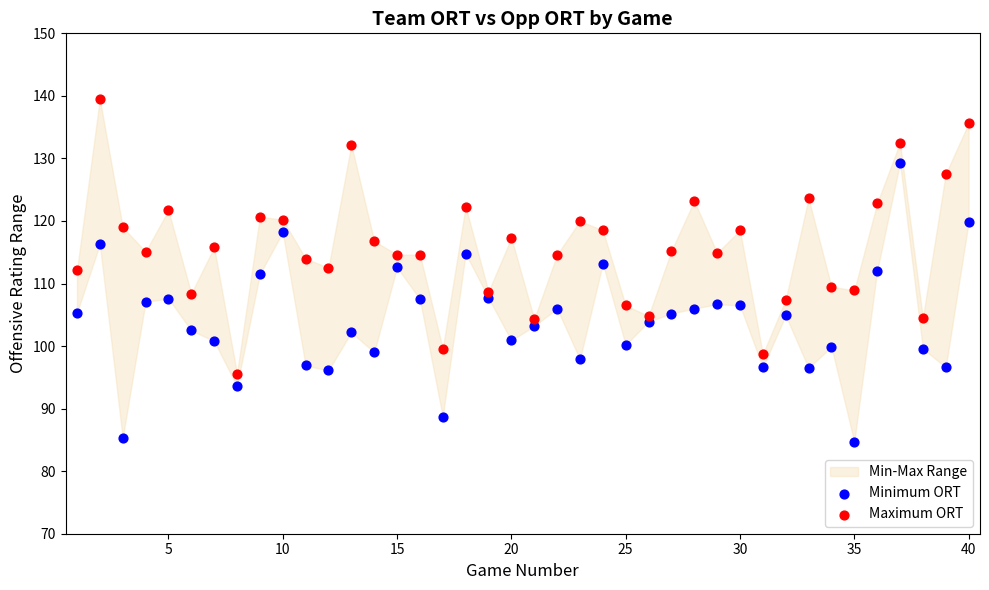

Across all data points, what is the range of X values (max minus min)?

39.0